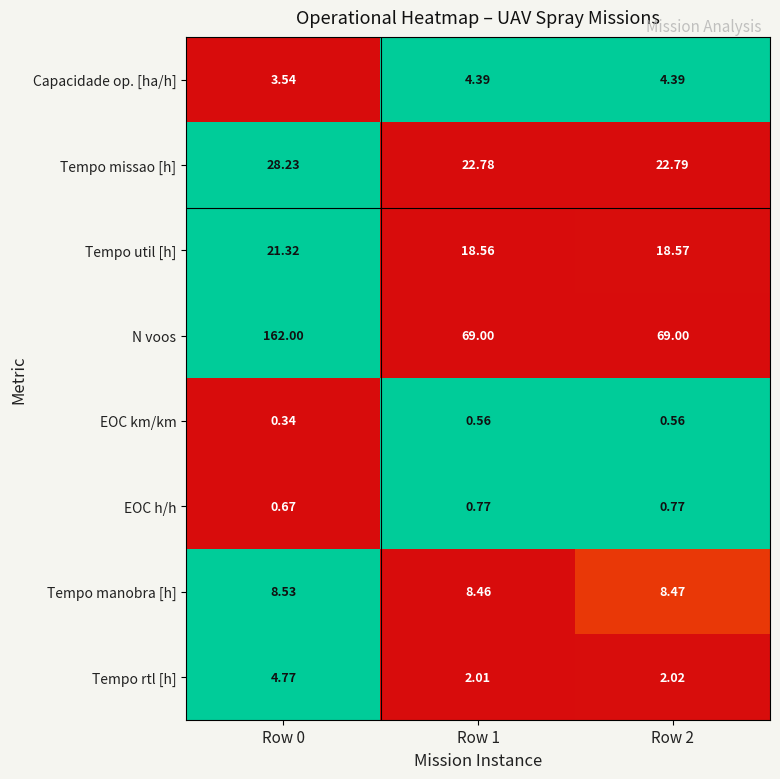

Which series has the largest total across all categories?

N voos